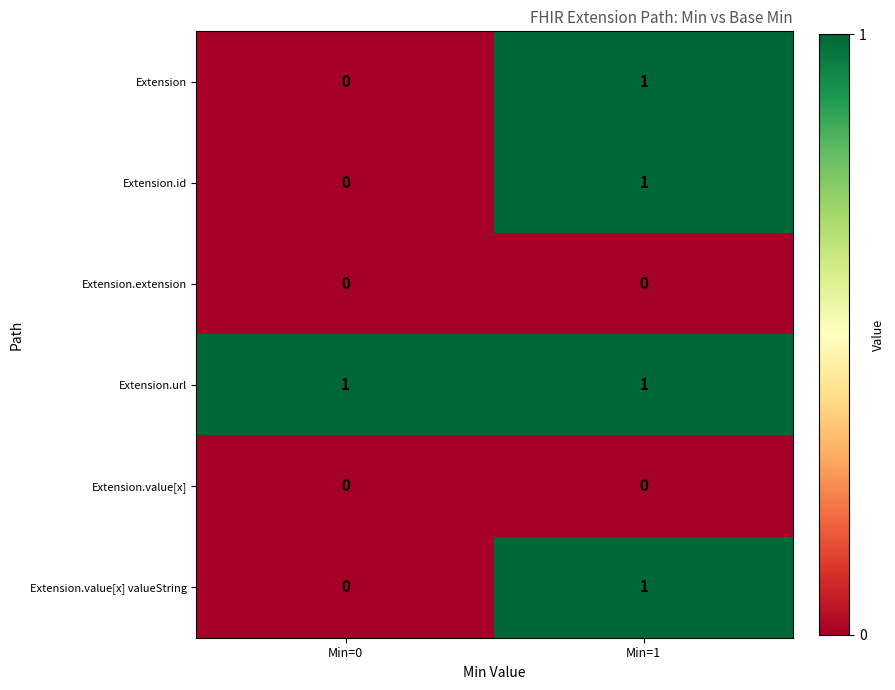

Is the value of Extension.extension at Min=0 greater than the value of Extension.url at Min=0?

No